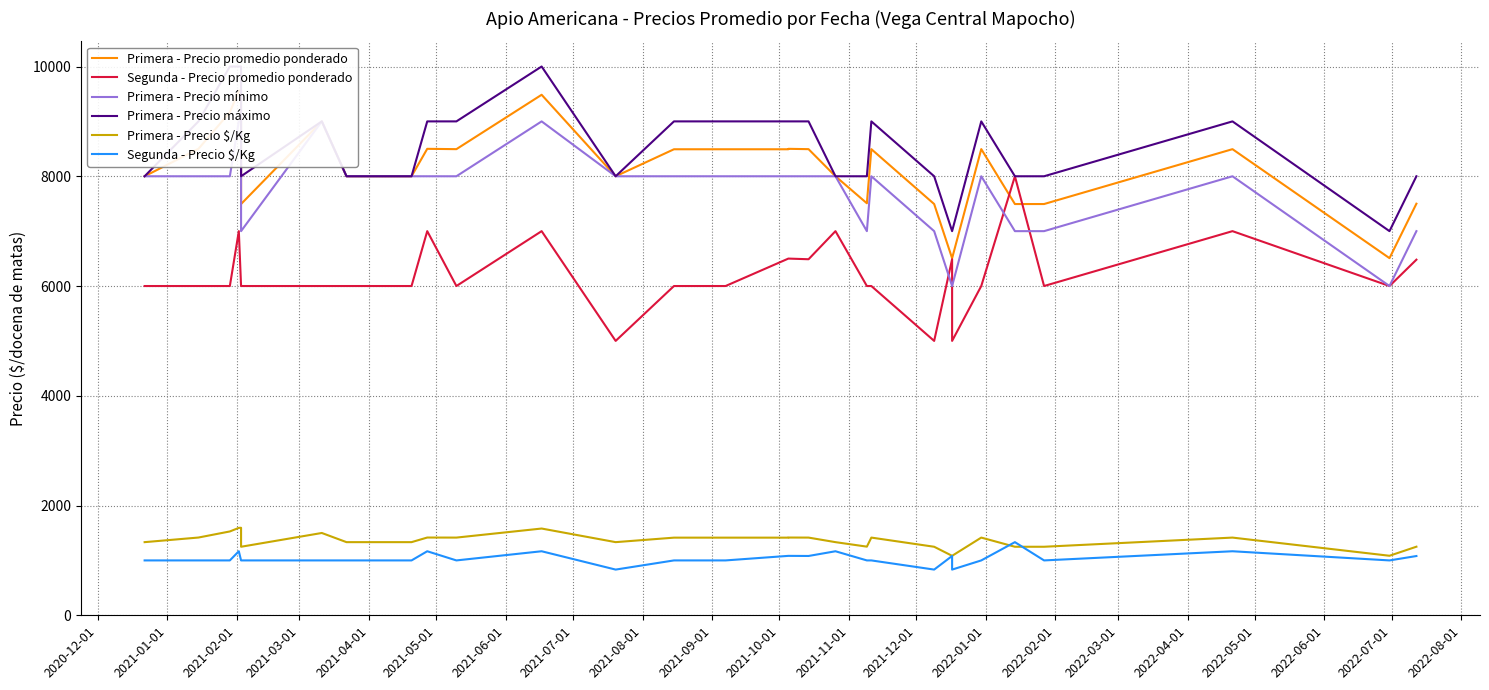

Where is Segunda - Precio $/Kg nearest to the value 1083?

2022-03-01